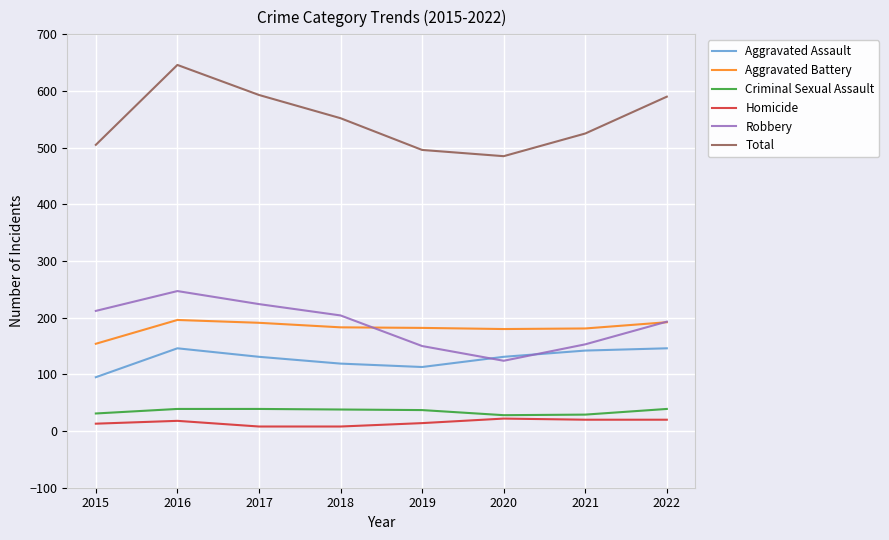

True or false: Homicide and Aggravated Battery cross at least once.

False